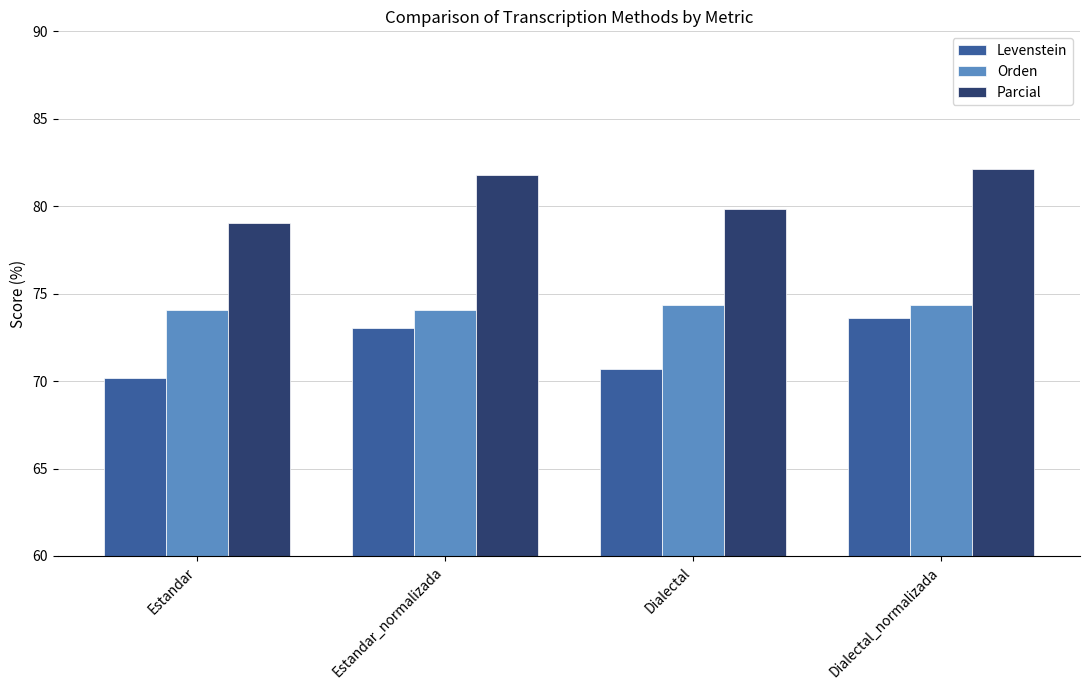

Reading right to left, what are all the values shown in this chart?

Levenstein: 73.6	70.7	73.0	70.2
Orden: 74.4	74.4	74.1	74.1
Parcial: 82.1	79.8	81.8	79.1